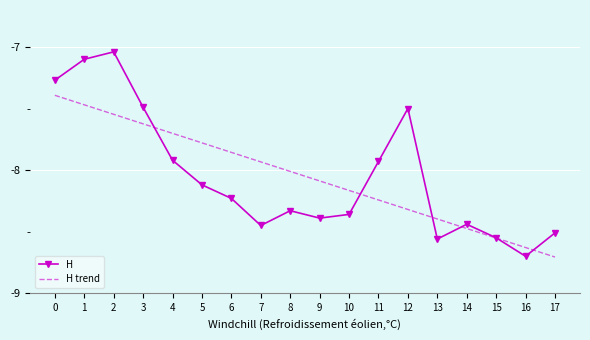

Which series has the widest spread of values?

H